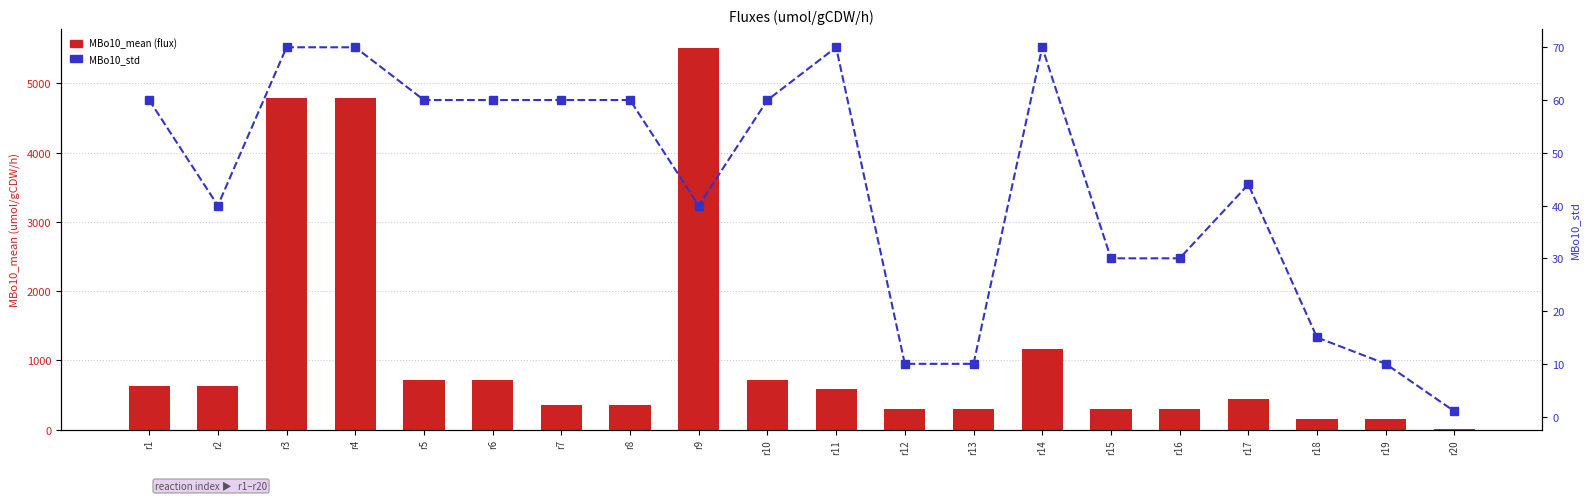

What is the difference between the MBo10_std values at r15 and r5?

30.0